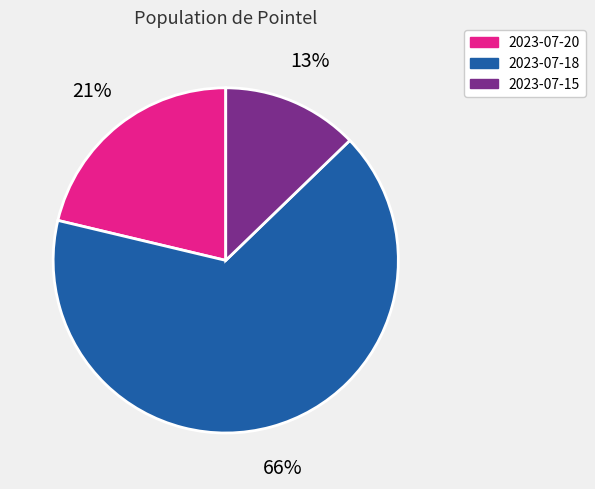

Do 2023-07-20 and 2023-07-15 together represent more than half of the pie?

No